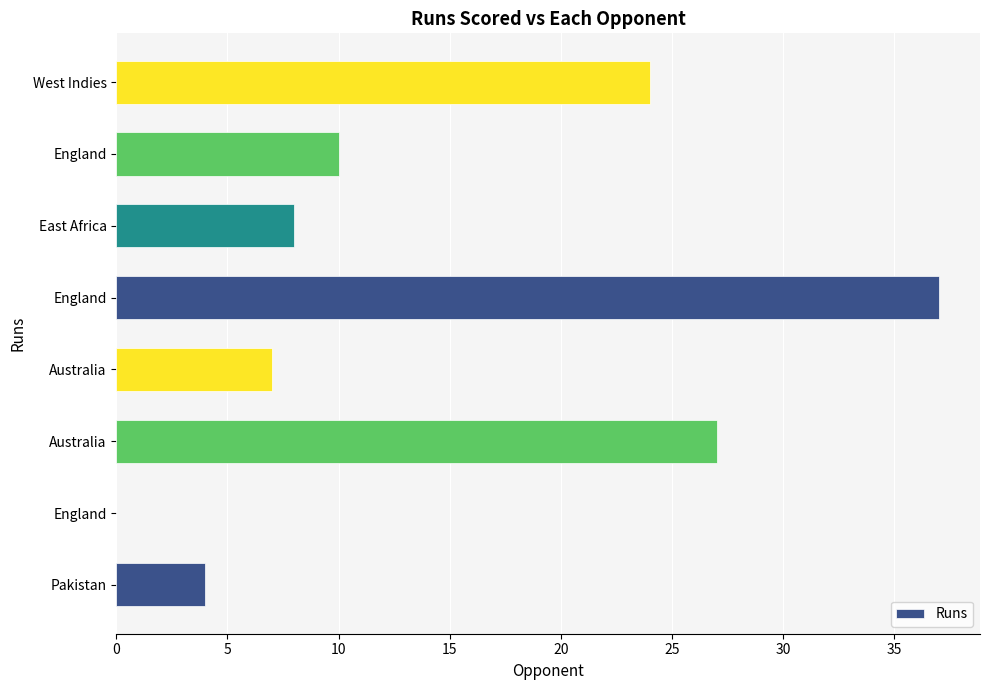

Are the bars grouped side by side (vs. stacked)?

No